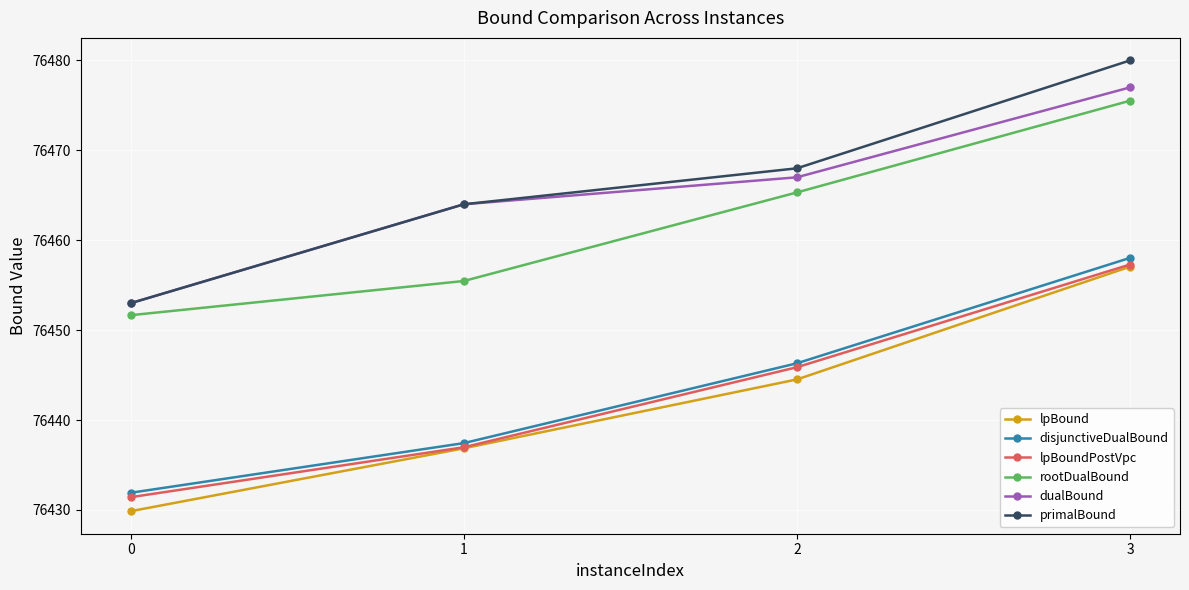

At how many categories does at least one series exceed 76467?

2